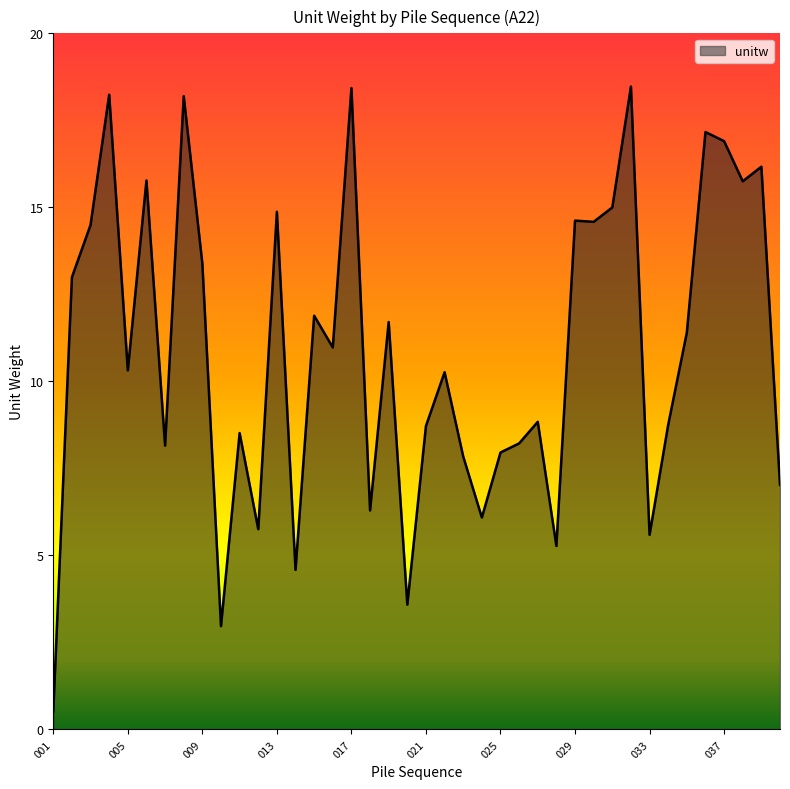

What is the maximum value shown in the chart?

18.5